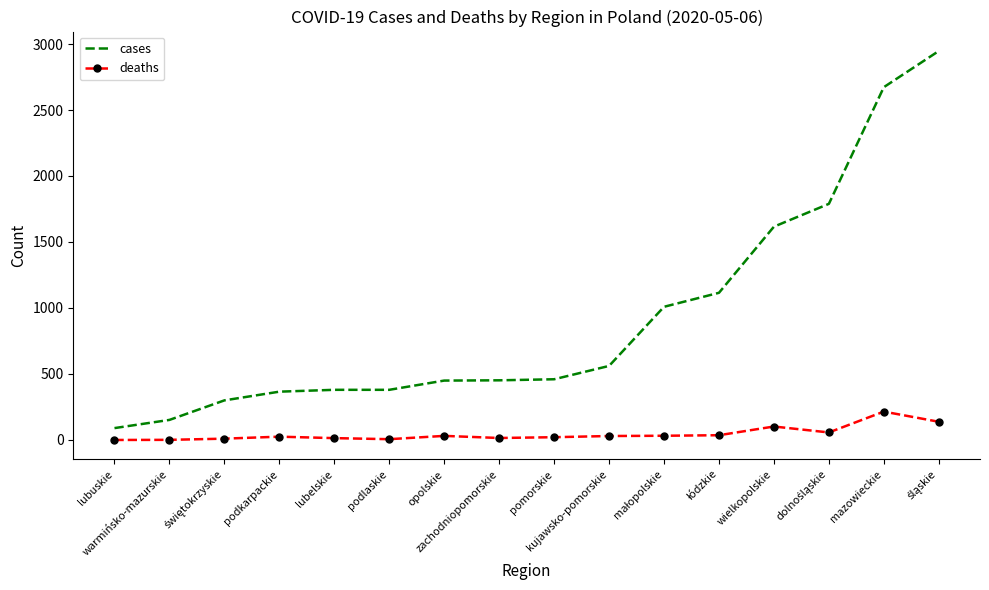

What is the highest value of the deaths series?

215